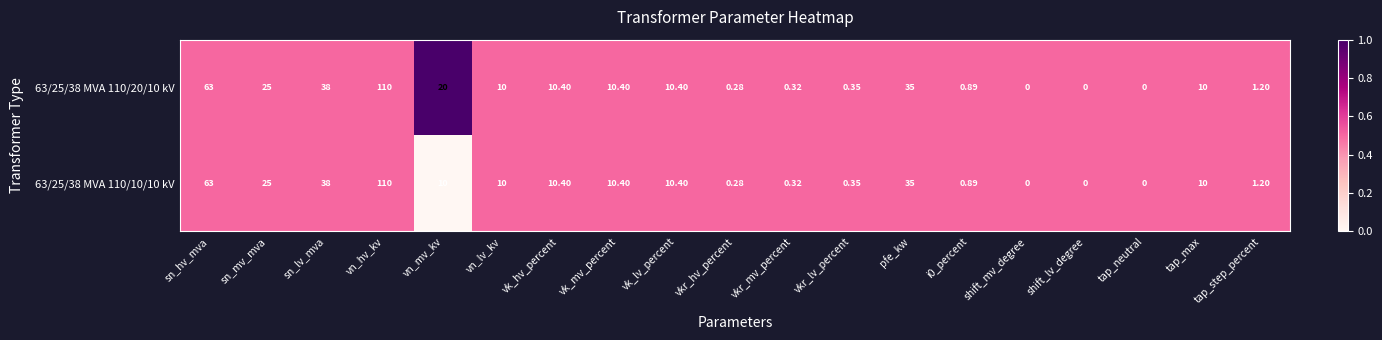

At which category is the sum across all series the highest?

vn_hv_kv